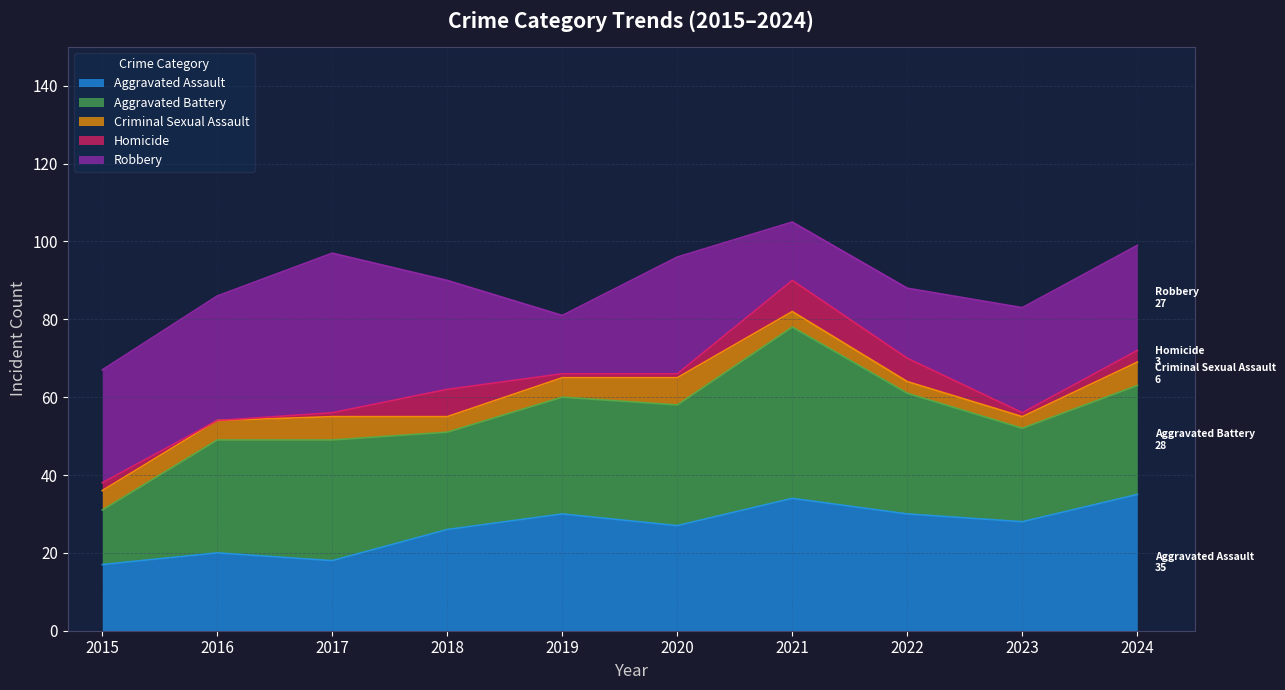

In Criminal Sexual Assault, how many points are higher than both neighbors (excluding endpoints)?

2